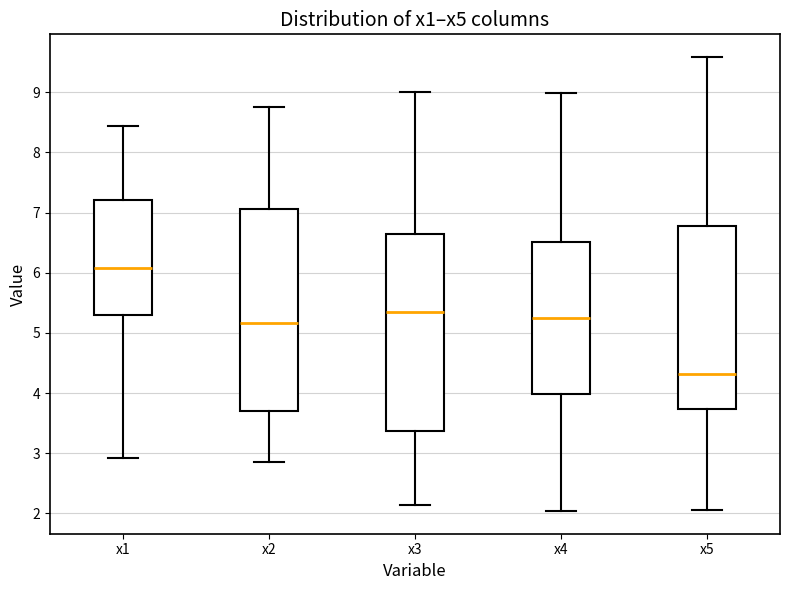

Where is the lower edge of the box for x3 on the y-axis? The values are not printed on the chart, so give them approximately, as read against the axis.

3.4